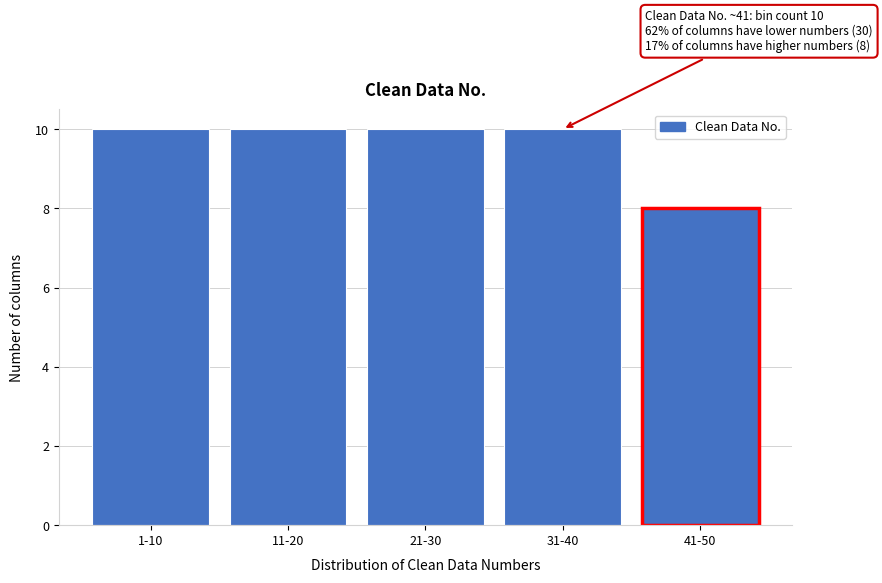

Reading right to left, extract all data points from this chart.

8	10	10	10	10